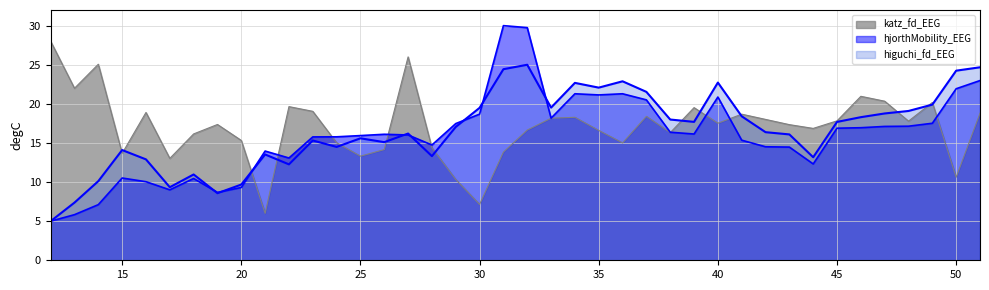

What is the average value of the hjorthMobility_EEG series?

15.9